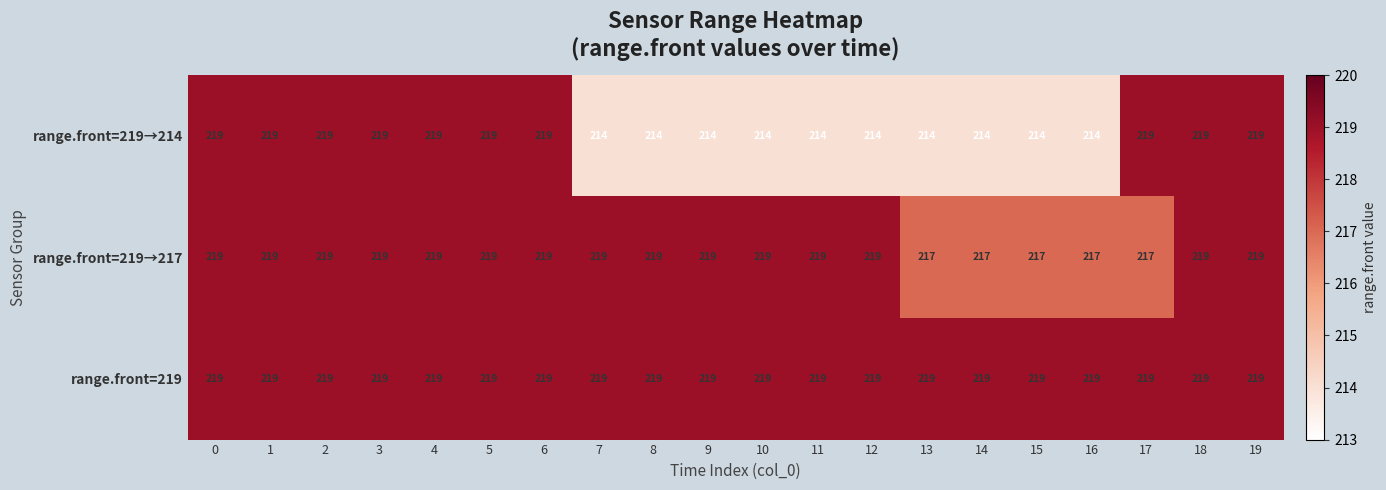

Rank the series by their average value, from lowest to highest.

range.front=219→214, range.front=219→217, range.front=219